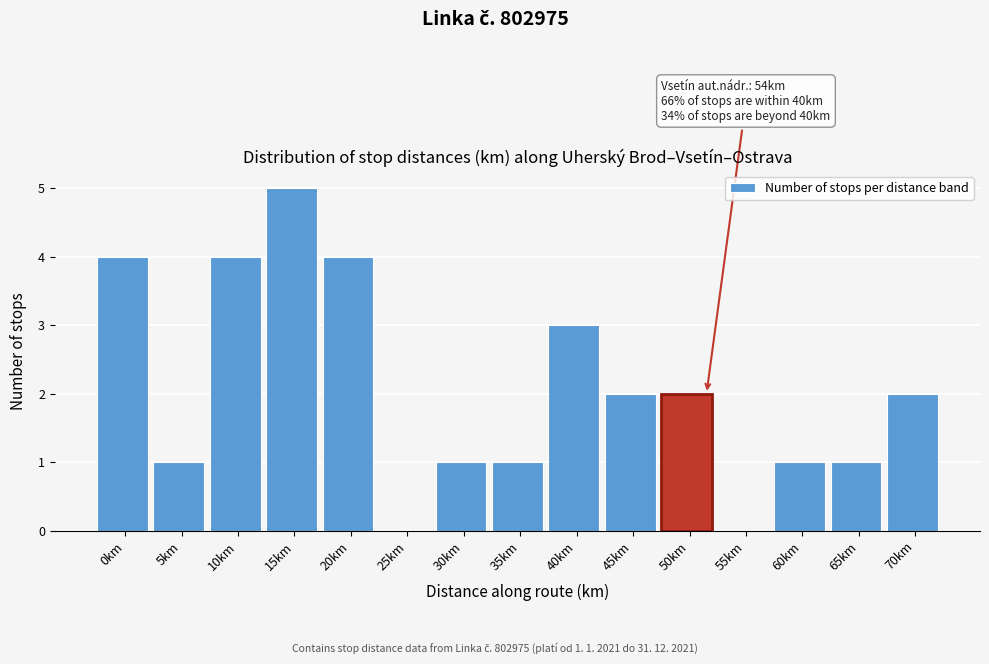

Reading left to right, transcribe all the data shown in this chart.

0km=4	5km=1	10km=4	15km=5	20km=4	25km=0	30km=1	35km=1	40km=3	45km=2	50km=2	55km=0	60km=1	65km=1	70km=2